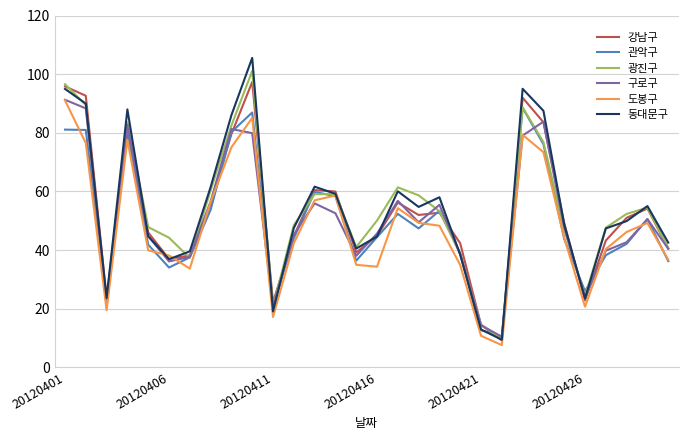

What is the minimum value shown in the chart?

7.6